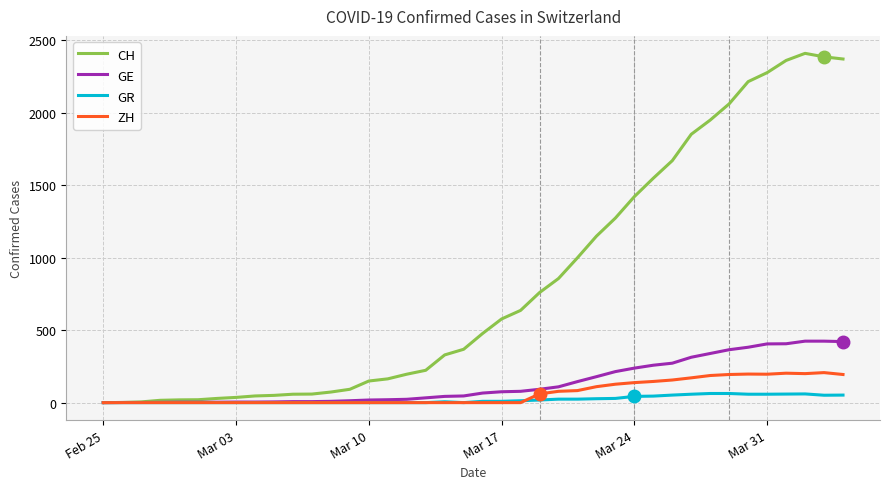

List the series in order of their peak value, lowest first.

GR, ZH, GE, CH